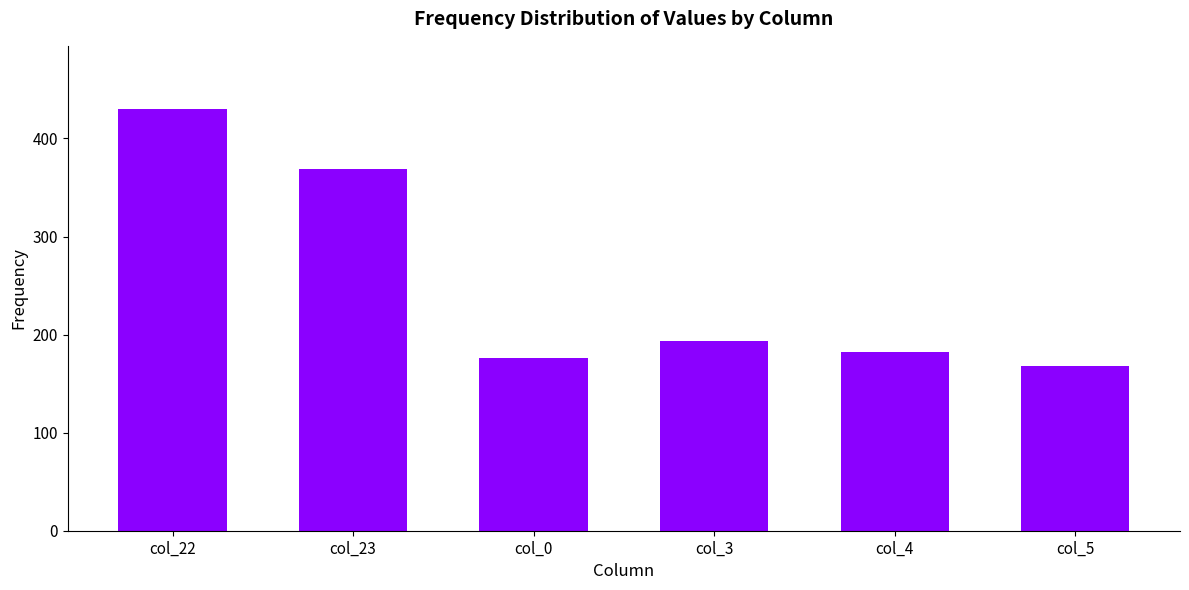

Is it true that the value at col_5 is 283?

False